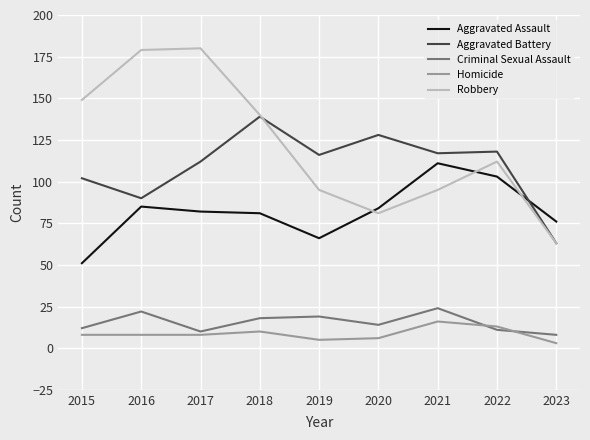

How many values in the Aggravated Assault series are below 82?

4